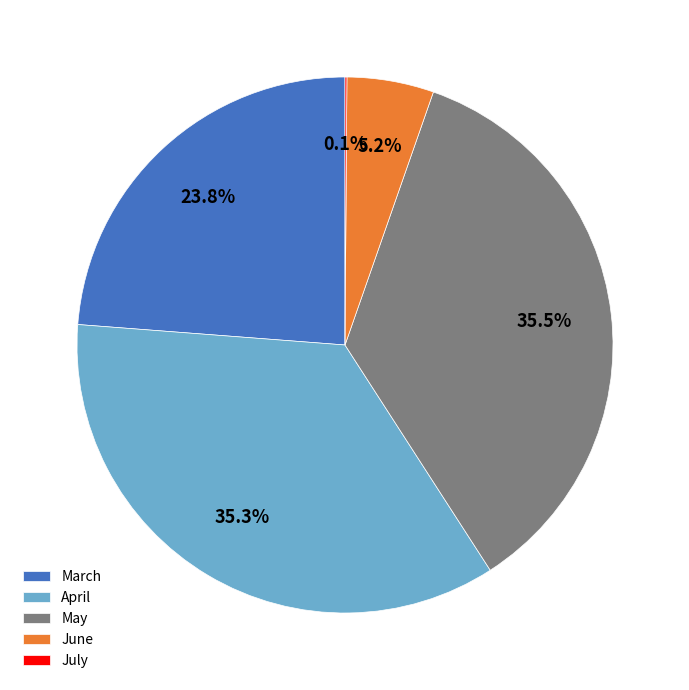

To the nearest percent, what is the difference between the largest and smallest slice percentages?

35%